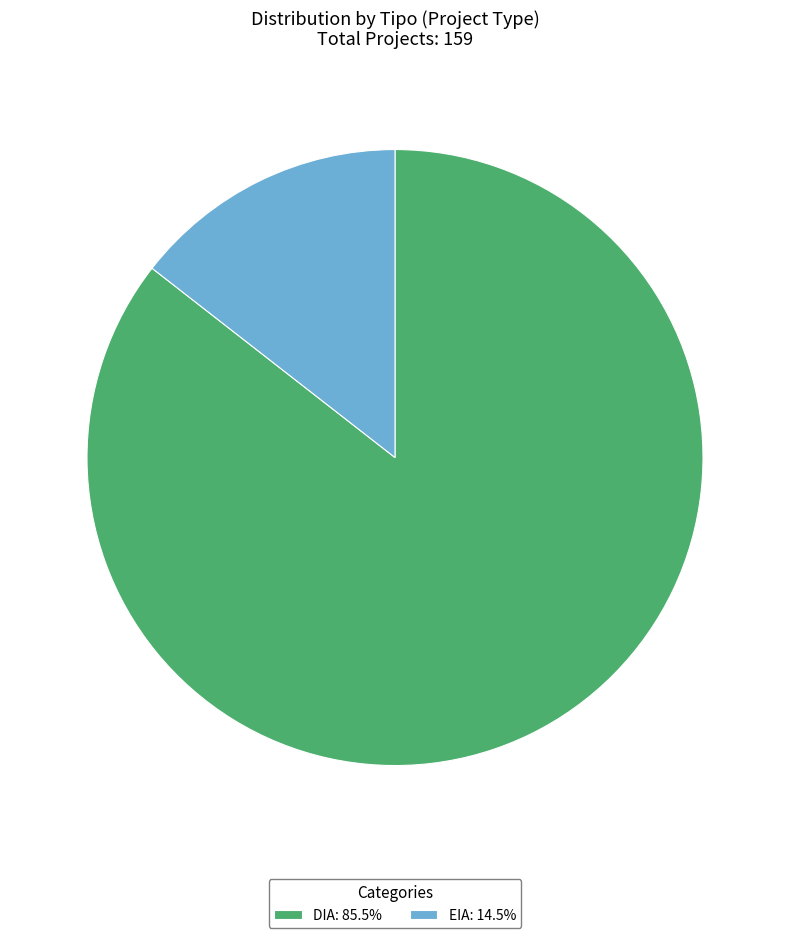

Is it true that DIA is 86% of the pie?

True